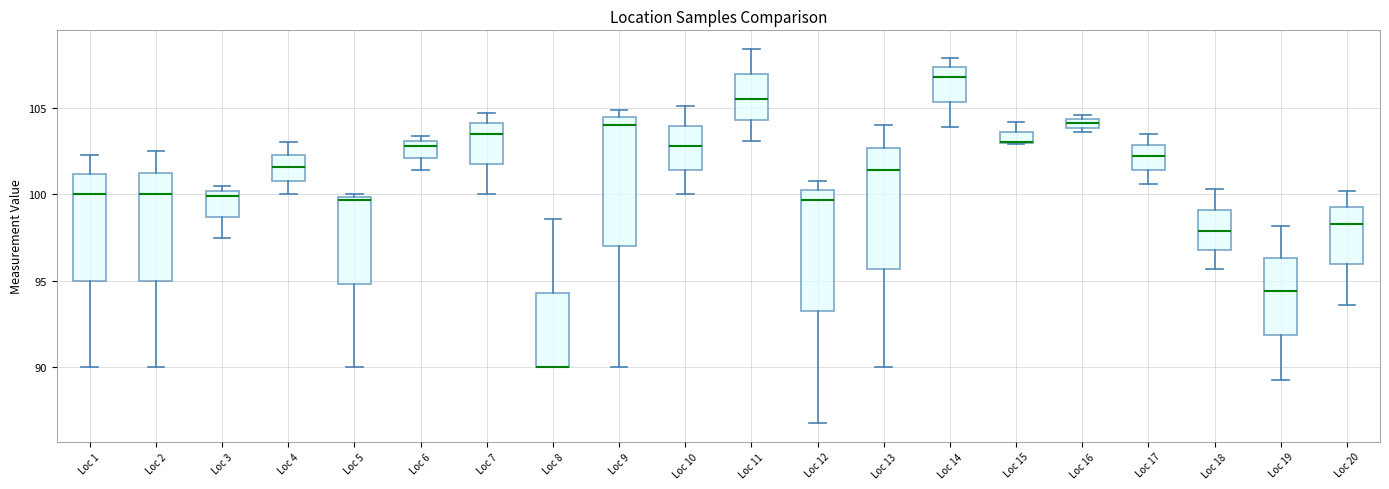

Where does the lower whisker of the box for Loc 4 end on the y-axis? The values are not printed on the chart, so give them approximately, as read against the axis.

100.0